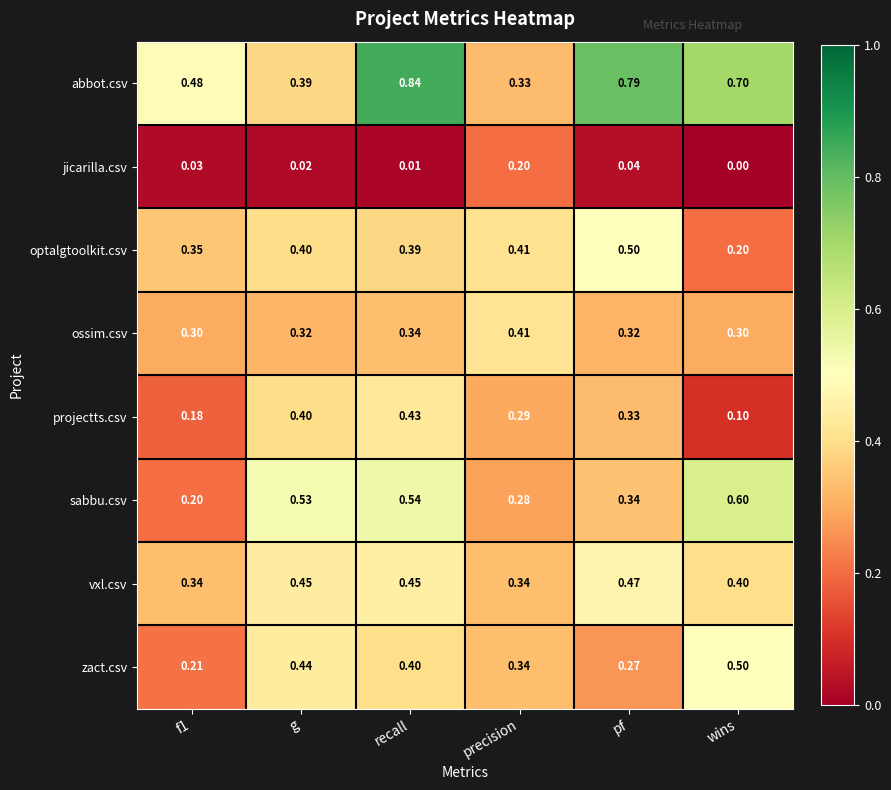

At f1, list the series in order from smallest to largest.

jicarilla.csv, projectts.csv, sabbu.csv, zact.csv, ossim.csv, vxl.csv, optalgtoolkit.csv, abbot.csv